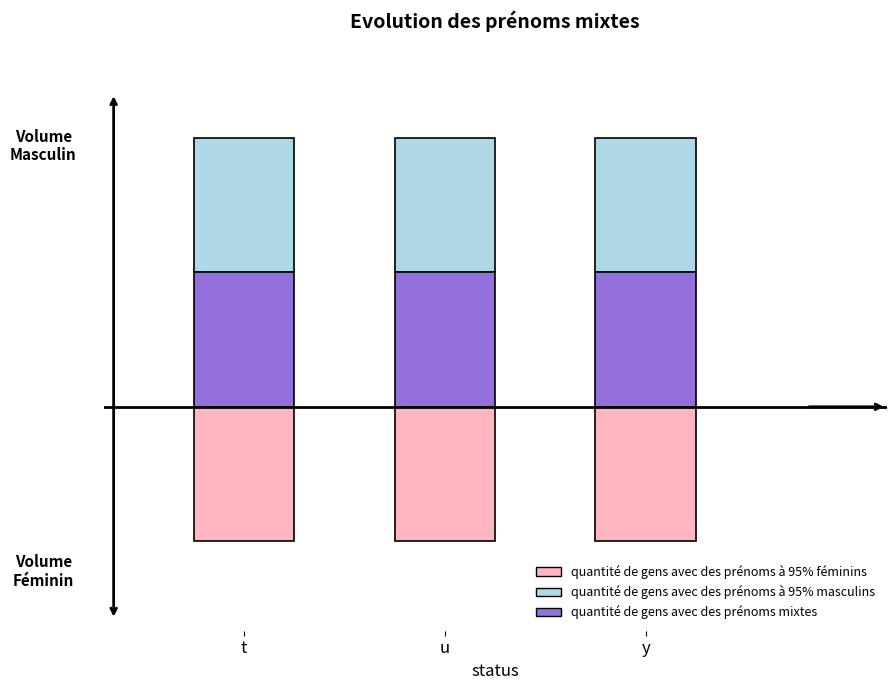

List the series in order of their peak value, lowest first.

quantite de gens avec des prenoms a 95% feminins, quantite de gens avec des prenoms a 95% masculins, quantite de gens avec des prenoms mixtes